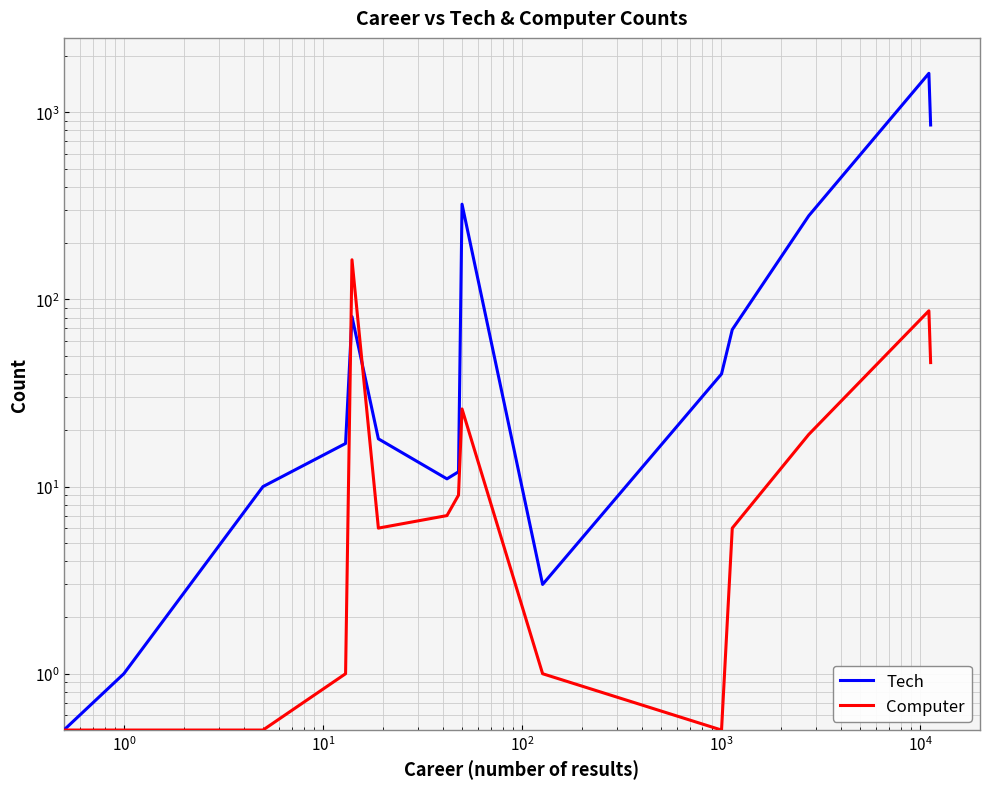

How many values in the Tech series exceed 17?

8